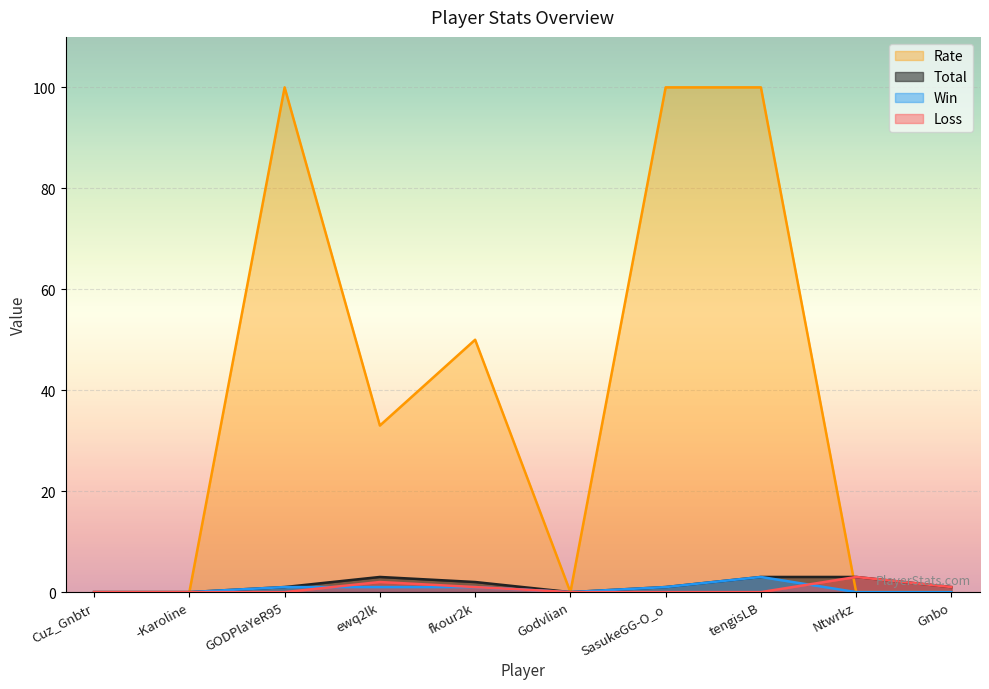

What position from the left is Gnbo?

10